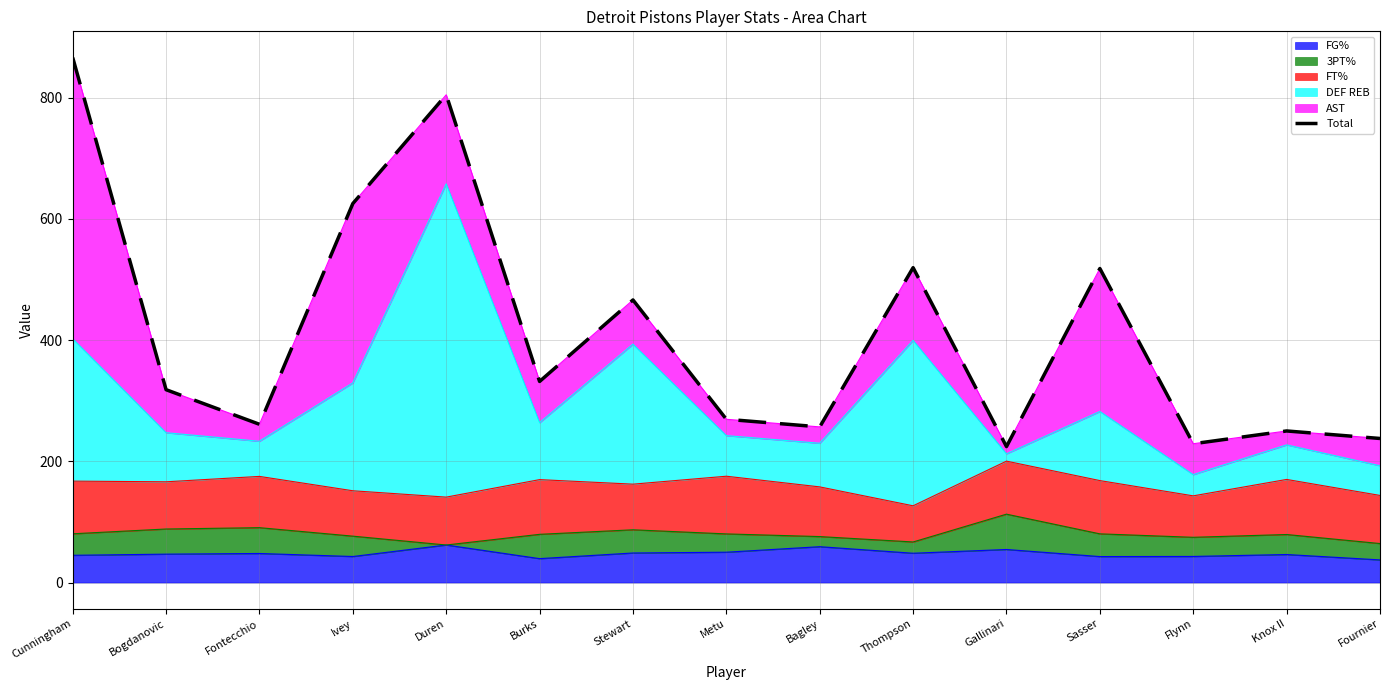

Which has a higher value, Cunningham or Fontecchio?

Cunningham